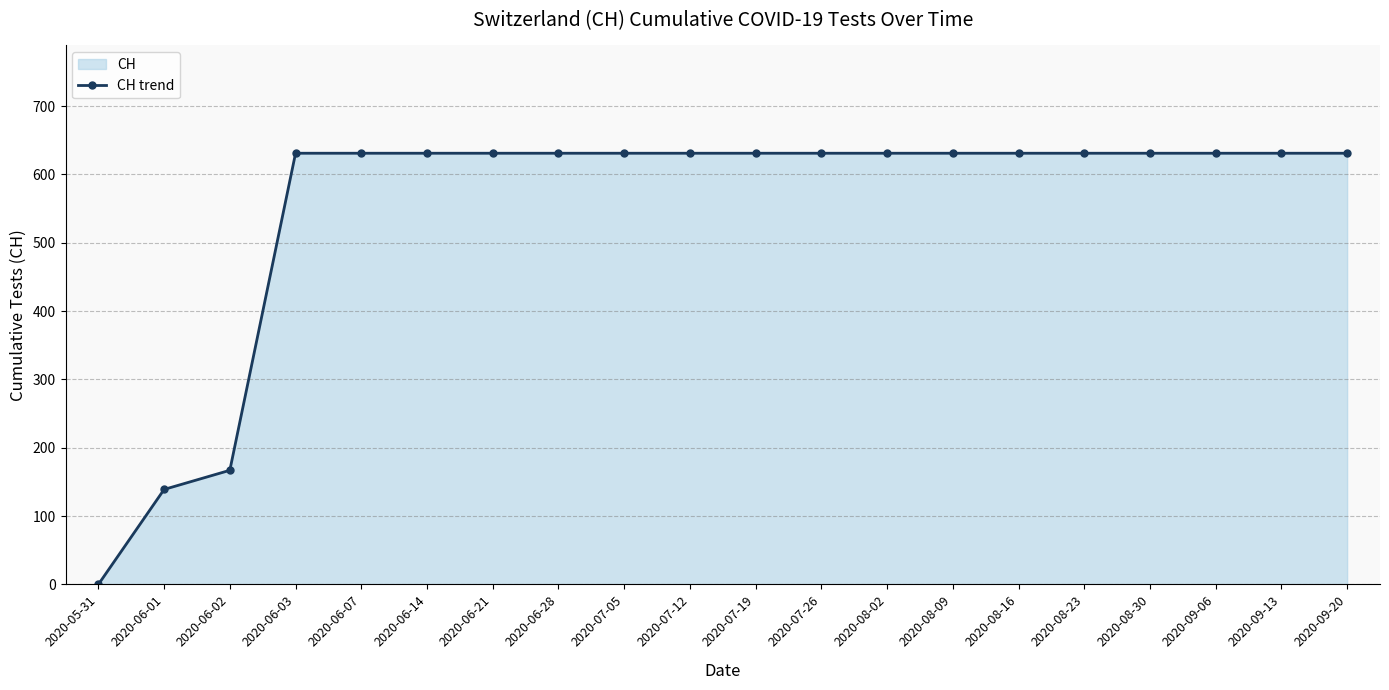

Approximately how many times larger is the value at 2020-06-01 compared to 2020-06-14?

0.2